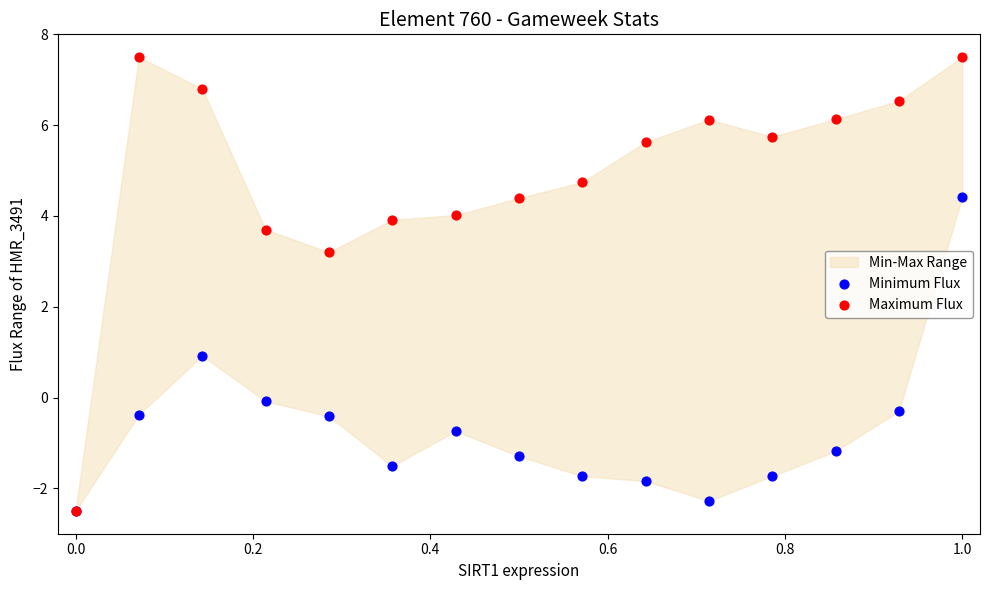

Across all series, what Y value is closest to 2?

0.9